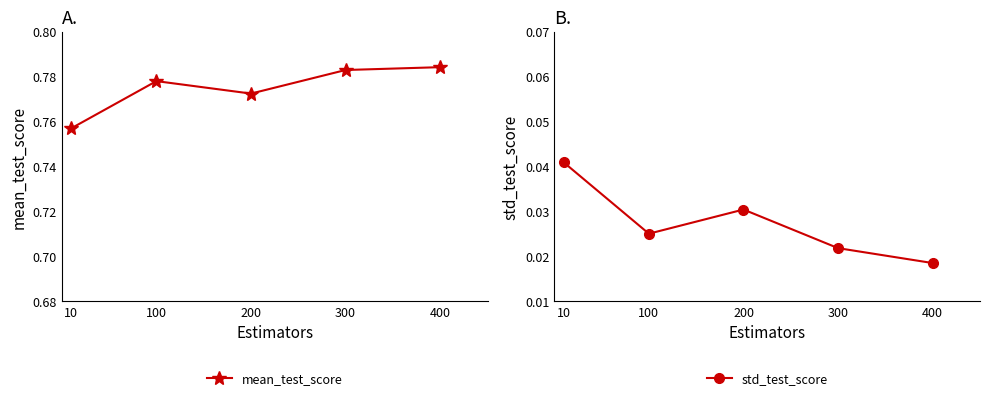

Is this an area chart (filled region under the line)?

No